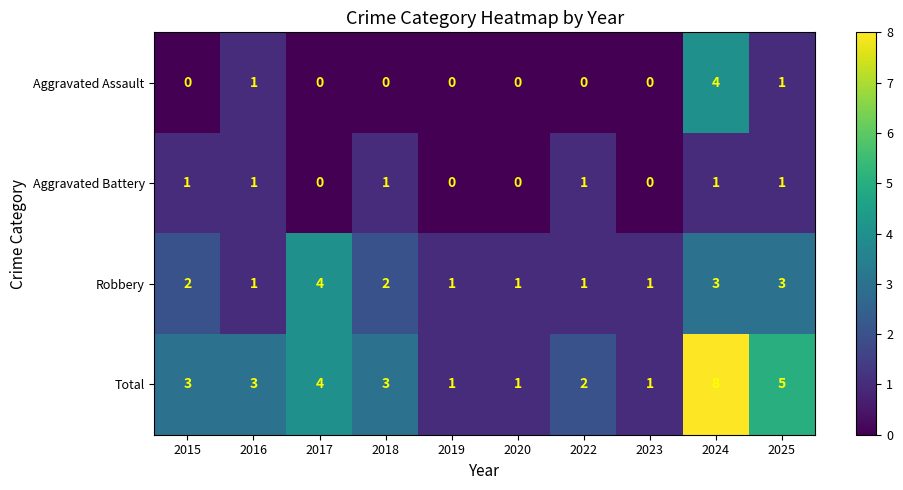

At which label does Aggravated Assault reach its peak?

2024